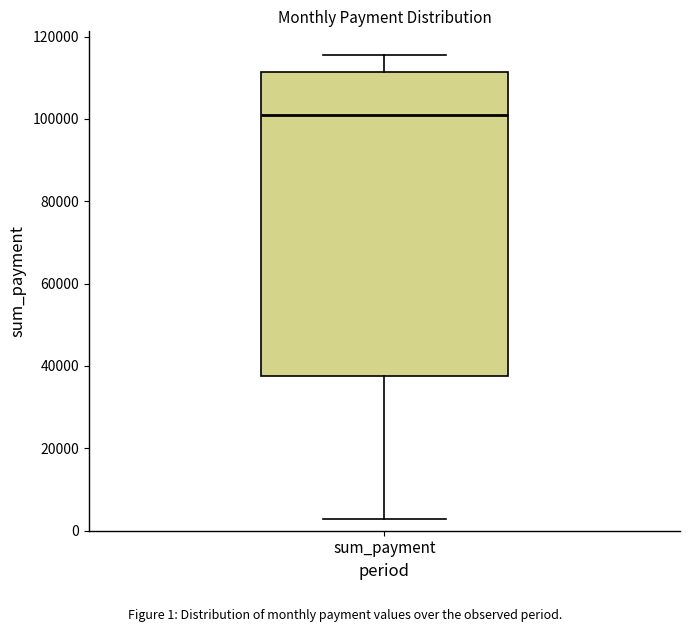

Transcribe this box plot: give where the median line is, the range the box spans, and where the two whiskers end, as read against the y-axis. The values are not printed on the chart, so give them approximately, as read against the axis.

median 100000, box 38000 to 112000, whiskers 2000 to 116000